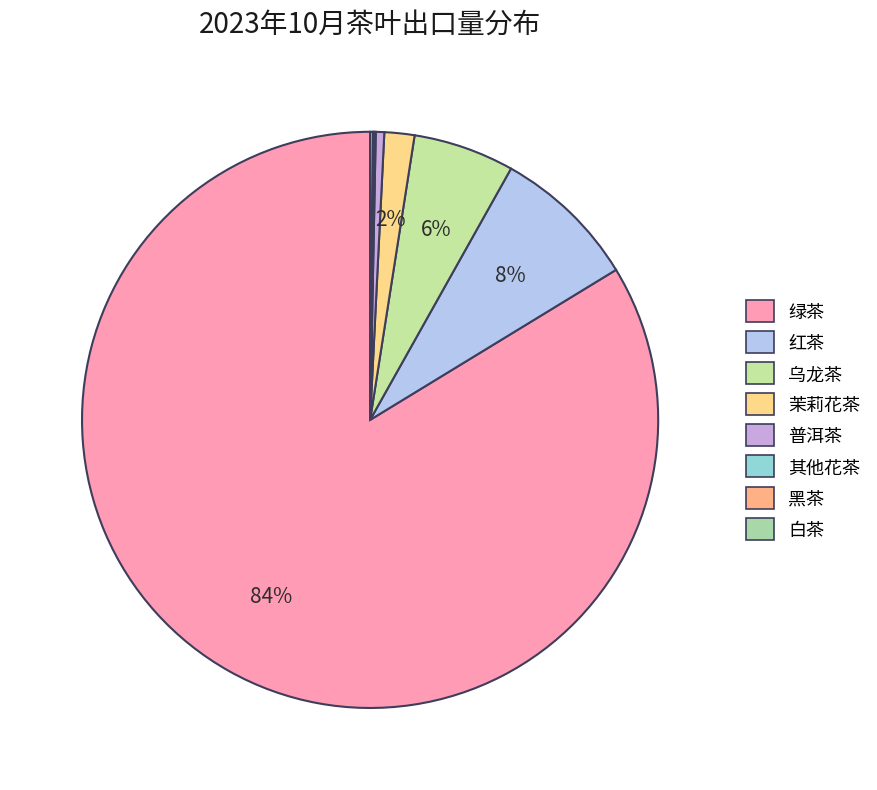

Which slice is the largest?

绿茶